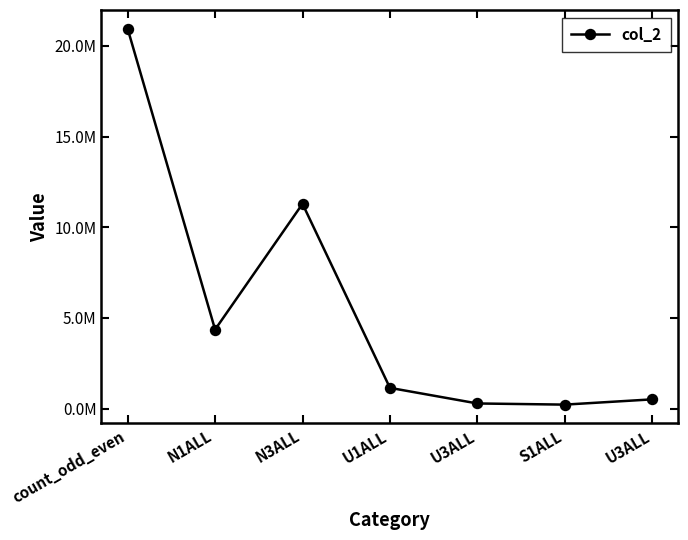

The chart shows a value of 20938707 at count_odd_even. True or false?

True